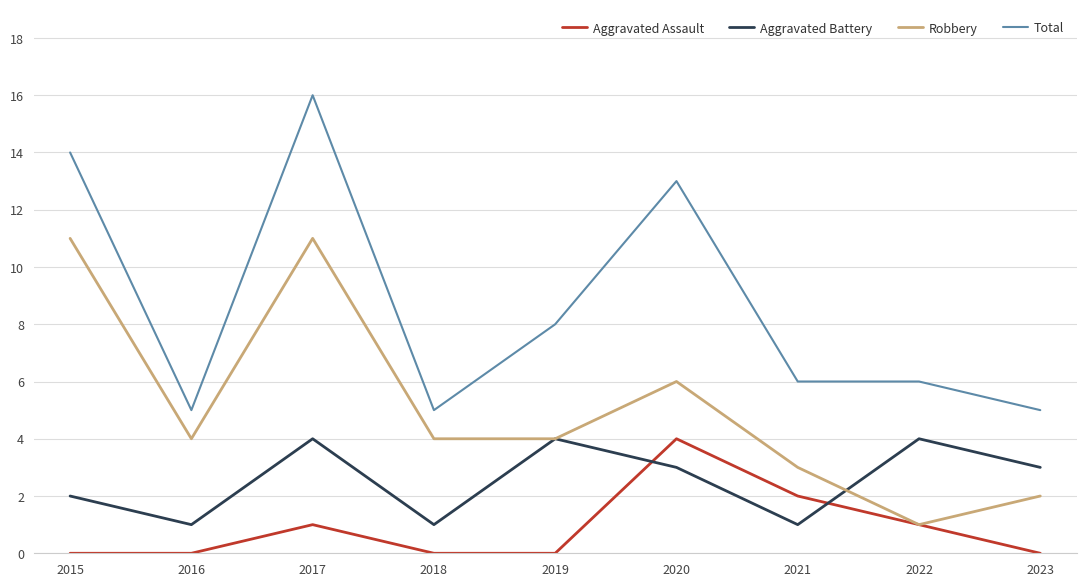

What is the sum of all Total values?

78